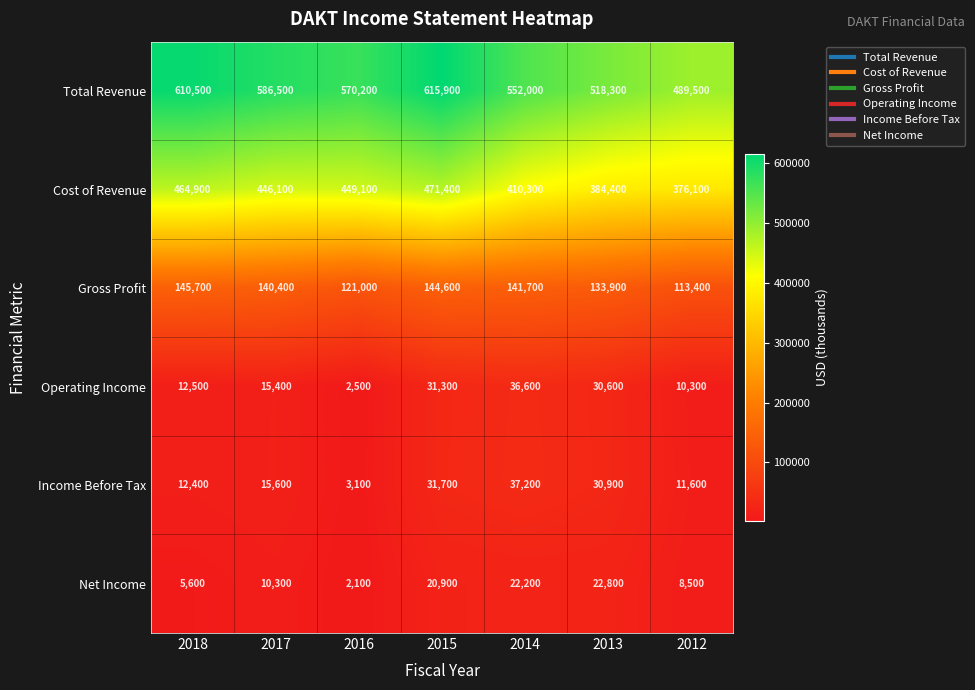

Rank the series at 2012 from highest to lowest value.

Total Revenue, Cost of Revenue, Gross Profit, Income Before Tax, Operating Income, Net Income